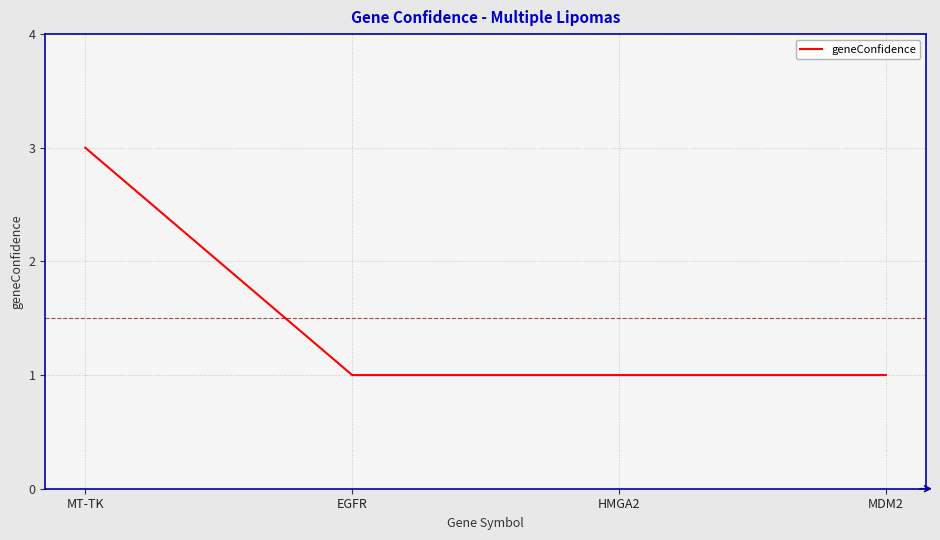

Is it true that the value at EGFR is 1?

True